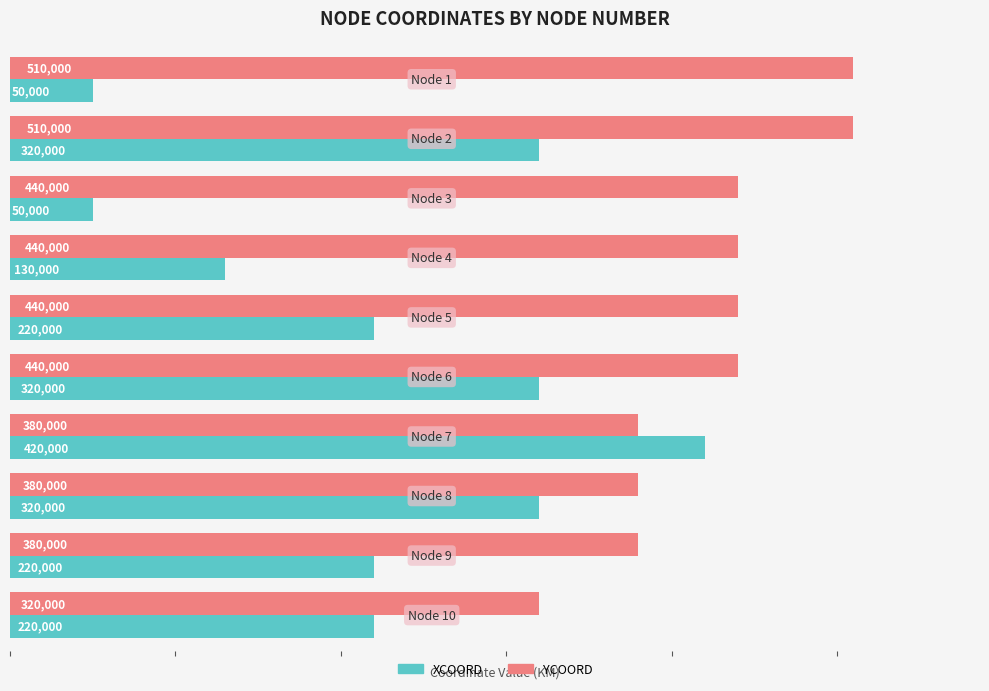

How many XCOORD values are between 130000 and 320000?

7